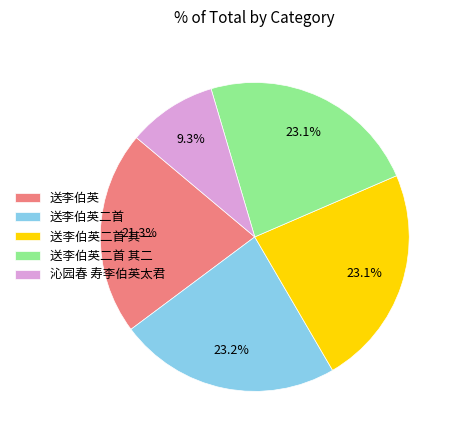

Which slice is the smallest?

沁园春 寿李伯英太君